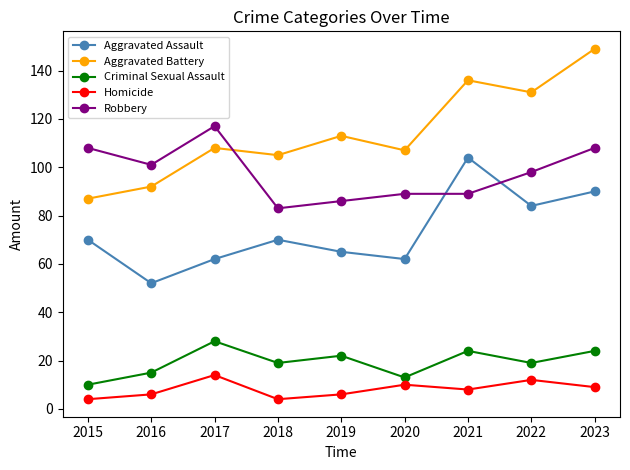

Rank the series by their maximum value, from lowest to highest.

Homicide, Criminal Sexual Assault, Aggravated Assault, Robbery, Aggravated Battery